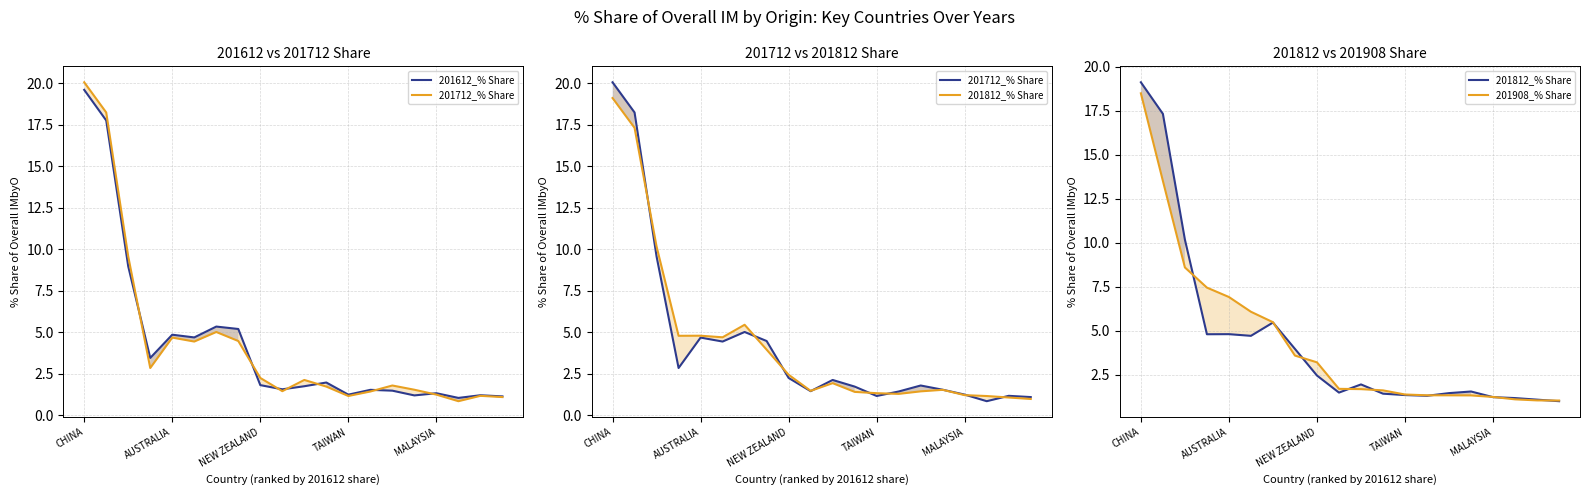

How many lines are shown in the chart?

4